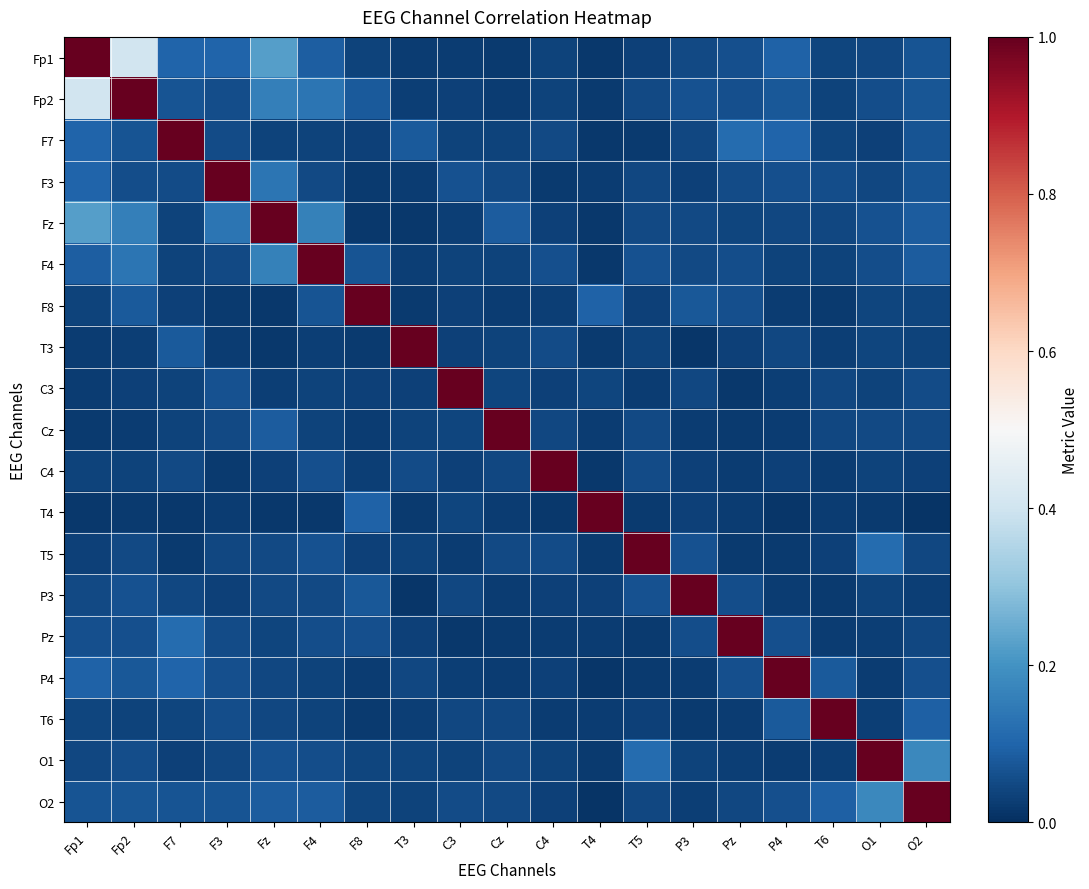

Reading left to right, list all the values displayed in this chart.

Fp1: Fp1=1.0	Fp2=0.4	F7=0.1	F3=0.1	Fz=0.2	F4=0.1	F8=0.0	T3=0.0	C3=0.0	Cz=0.0	C4=0.0	T4=0.0	T5=0.0	P3=0.0	Pz=0.1	P4=0.1	T6=0.0	O1=0.0	O2=0.1
Fp2: Fp1=0.4	Fp2=1.0	F7=0.1	F3=0.1	Fz=0.2	F4=0.1	F8=0.1	T3=0.0	C3=0.0	Cz=0.0	C4=0.0	T4=0.0	T5=0.0	P3=0.1	Pz=0.1	P4=0.1	T6=0.0	O1=0.1	O2=0.1
F7: Fp1=0.1	Fp2=0.1	F7=1.0	F3=0.1	Fz=0.0	F4=0.0	F8=0.0	T3=0.1	C3=0.0	Cz=0.0	C4=0.0	T4=0.0	T5=0.0	P3=0.0	Pz=0.1	P4=0.1	T6=0.0	O1=0.0	O2=0.1
F3: Fp1=0.1	Fp2=0.1	F7=0.1	F3=1.0	Fz=0.1	F4=0.0	F8=0.0	T3=0.0	C3=0.1	Cz=0.0	C4=0.0	T4=0.0	T5=0.0	P3=0.0	Pz=0.1	P4=0.1	T6=0.1	O1=0.0	O2=0.1
Fz: Fp1=0.2	Fp2=0.2	F7=0.0	F3=0.1	Fz=1.0	F4=0.2	F8=0.0	T3=0.0	C3=0.0	Cz=0.1	C4=0.0	T4=0.0	T5=0.0	P3=0.0	Pz=0.0	P4=0.0	T6=0.0	O1=0.1	O2=0.1
F4: Fp1=0.1	Fp2=0.1	F7=0.0	F3=0.0	Fz=0.2	F4=1.0	F8=0.1	T3=0.0	C3=0.0	Cz=0.0	C4=0.1	T4=0.0	T5=0.1	P3=0.0	Pz=0.1	P4=0.0	T6=0.0	O1=0.1	O2=0.1
F8: Fp1=0.0	Fp2=0.1	F7=0.0	F3=0.0	Fz=0.0	F4=0.1	F8=1.0	T3=0.0	C3=0.0	Cz=0.0	C4=0.0	T4=0.1	T5=0.0	P3=0.1	Pz=0.1	P4=0.0	T6=0.0	O1=0.0	O2=0.0
T3: Fp1=0.0	Fp2=0.0	F7=0.1	F3=0.0	Fz=0.0	F4=0.0	F8=0.0	T3=1.0	C3=0.0	Cz=0.0	C4=0.1	T4=0.0	T5=0.0	P3=0.0	Pz=0.0	P4=0.0	T6=0.0	O1=0.0	O2=0.0
C3: Fp1=0.0	Fp2=0.0	F7=0.0	F3=0.1	Fz=0.0	F4=0.0	F8=0.0	T3=0.0	C3=1.0	Cz=0.0	C4=0.0	T4=0.0	T5=0.0	P3=0.0	Pz=0.0	P4=0.0	T6=0.0	O1=0.0	O2=0.1
Cz: Fp1=0.0	Fp2=0.0	F7=0.0	F3=0.0	Fz=0.1	F4=0.0	F8=0.0	T3=0.0	C3=0.0	Cz=1.0	C4=0.0	T4=0.0	T5=0.1	P3=0.0	Pz=0.0	P4=0.0	T6=0.0	O1=0.0	O2=0.0
C4: Fp1=0.0	Fp2=0.0	F7=0.0	F3=0.0	Fz=0.0	F4=0.1	F8=0.0	T3=0.1	C3=0.0	Cz=0.0	C4=1.0	T4=0.0	T5=0.1	P3=0.0	Pz=0.0	P4=0.0	T6=0.0	O1=0.0	O2=0.0
T4: Fp1=0.0	Fp2=0.0	F7=0.0	F3=0.0	Fz=0.0	F4=0.0	F8=0.1	T3=0.0	C3=0.0	Cz=0.0	C4=0.0	T4=1.0	T5=0.0	P3=0.0	Pz=0.0	P4=0.0	T6=0.0	O1=0.0	O2=0.0
T5: Fp1=0.0	Fp2=0.0	F7=0.0	F3=0.0	Fz=0.0	F4=0.1	F8=0.0	T3=0.0	C3=0.0	Cz=0.1	C4=0.1	T4=0.0	T5=1.0	P3=0.1	Pz=0.0	P4=0.0	T6=0.0	O1=0.1	O2=0.0
P3: Fp1=0.0	Fp2=0.1	F7=0.0	F3=0.0	Fz=0.0	F4=0.0	F8=0.1	T3=0.0	C3=0.0	Cz=0.0	C4=0.0	T4=0.0	T5=0.1	P3=1.0	Pz=0.1	P4=0.0	T6=0.0	O1=0.0	O2=0.0
Pz: Fp1=0.1	Fp2=0.1	F7=0.1	F3=0.1	Fz=0.0	F4=0.1	F8=0.1	T3=0.0	C3=0.0	Cz=0.0	C4=0.0	T4=0.0	T5=0.0	P3=0.1	Pz=1.0	P4=0.1	T6=0.0	O1=0.0	O2=0.0
P4: Fp1=0.1	Fp2=0.1	F7=0.1	F3=0.1	Fz=0.0	F4=0.0	F8=0.0	T3=0.0	C3=0.0	Cz=0.0	C4=0.0	T4=0.0	T5=0.0	P3=0.0	Pz=0.1	P4=1.0	T6=0.1	O1=0.0	O2=0.1
T6: Fp1=0.0	Fp2=0.0	F7=0.0	F3=0.1	Fz=0.0	F4=0.0	F8=0.0	T3=0.0	C3=0.0	Cz=0.0	C4=0.0	T4=0.0	T5=0.0	P3=0.0	Pz=0.0	P4=0.1	T6=1.0	O1=0.0	O2=0.1
O1: Fp1=0.0	Fp2=0.1	F7=0.0	F3=0.0	Fz=0.1	F4=0.1	F8=0.0	T3=0.0	C3=0.0	Cz=0.0	C4=0.0	T4=0.0	T5=0.1	P3=0.0	Pz=0.0	P4=0.0	T6=0.0	O1=1.0	O2=0.2
O2: Fp1=0.1	Fp2=0.1	F7=0.1	F3=0.1	Fz=0.1	F4=0.1	F8=0.0	T3=0.0	C3=0.1	Cz=0.0	C4=0.0	T4=0.0	T5=0.0	P3=0.0	Pz=0.0	P4=0.1	T6=0.1	O1=0.2	O2=1.0